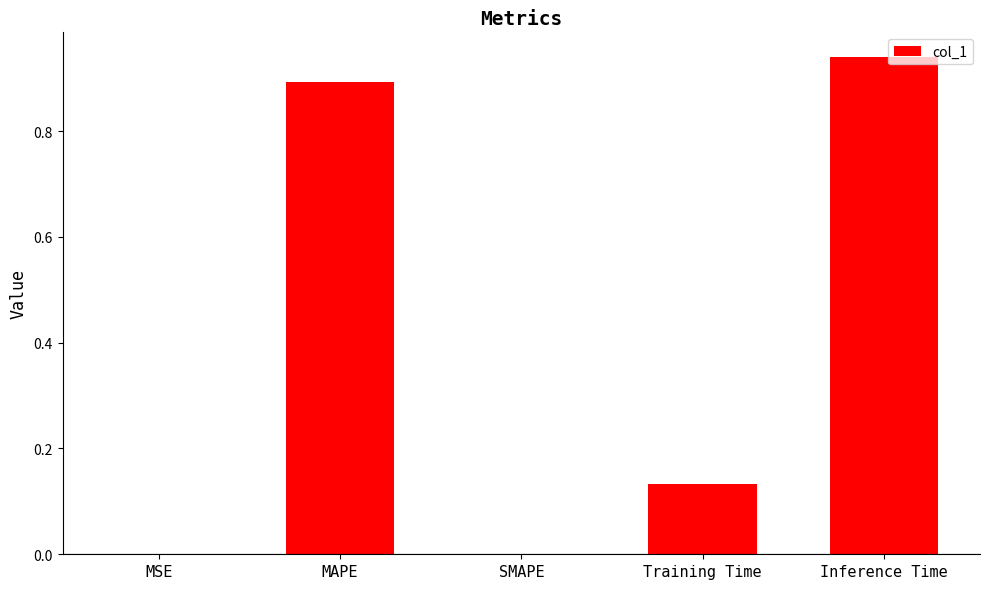

At which category does the chart reach its peak across all series?

Inference Time